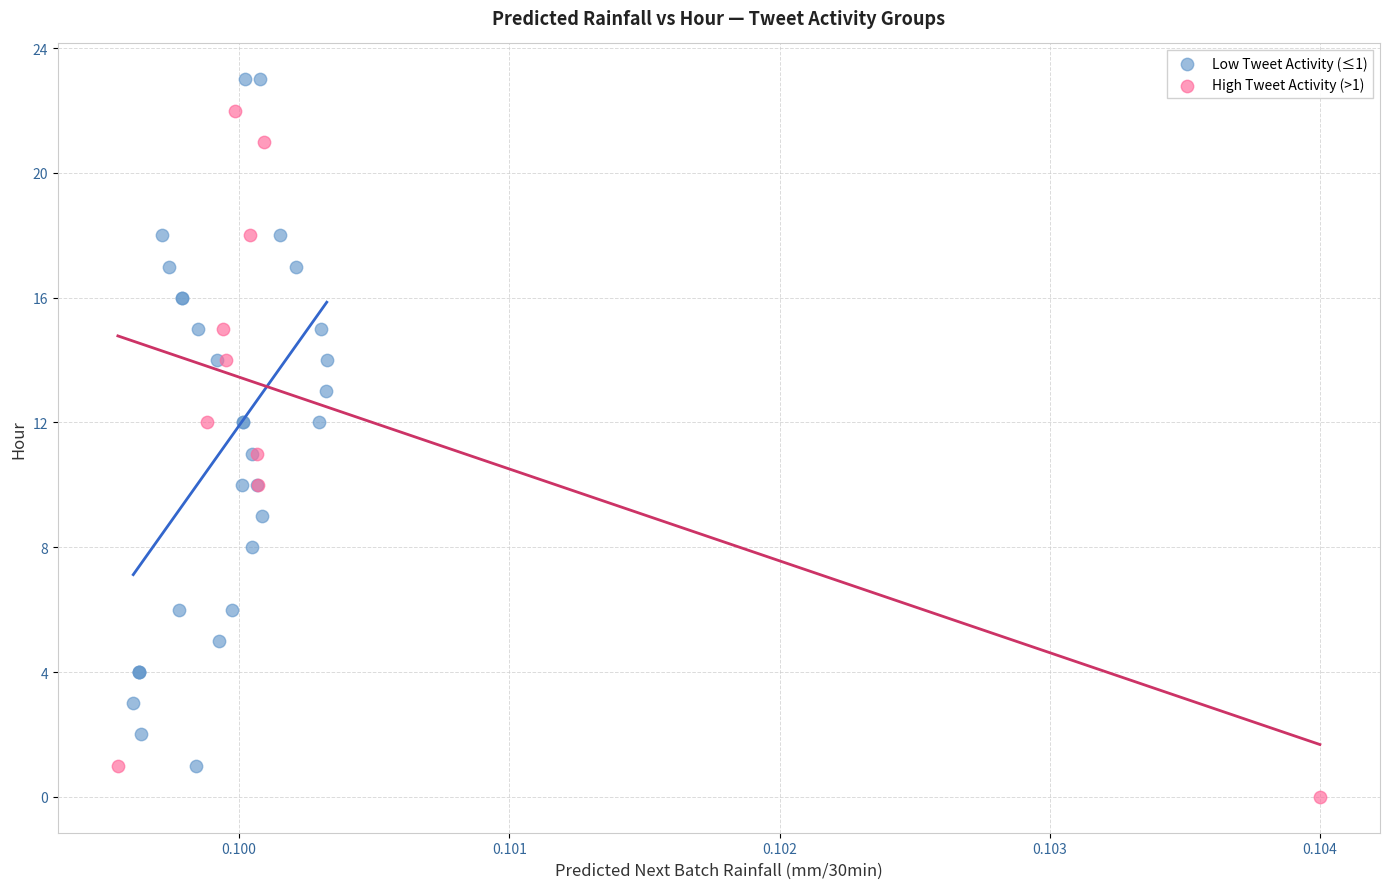

Which series reaches the minimum Y coordinate?

High Tweet Activity (>1)